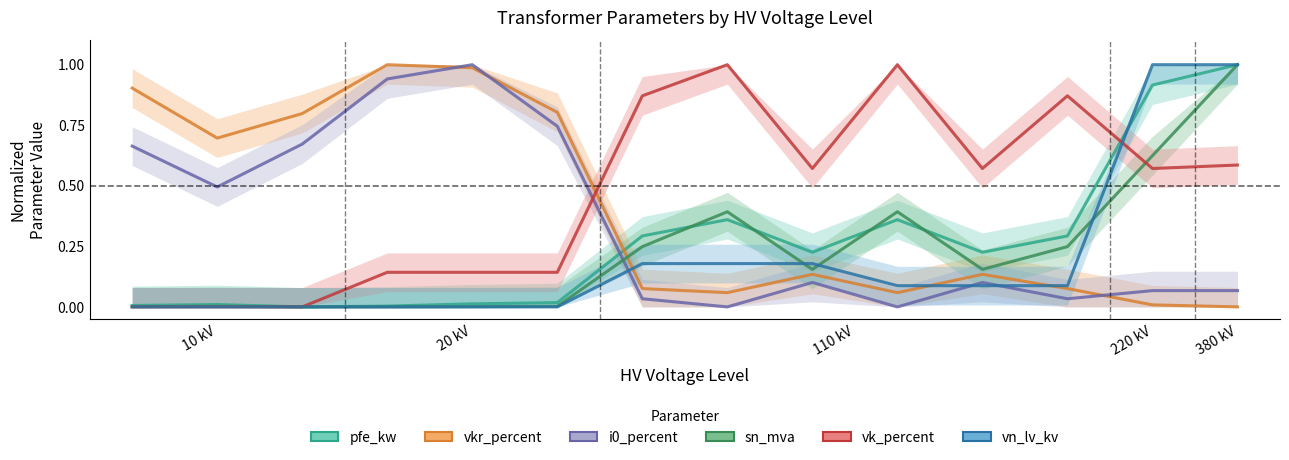

Which series has the largest total across all categories?

vk_percent